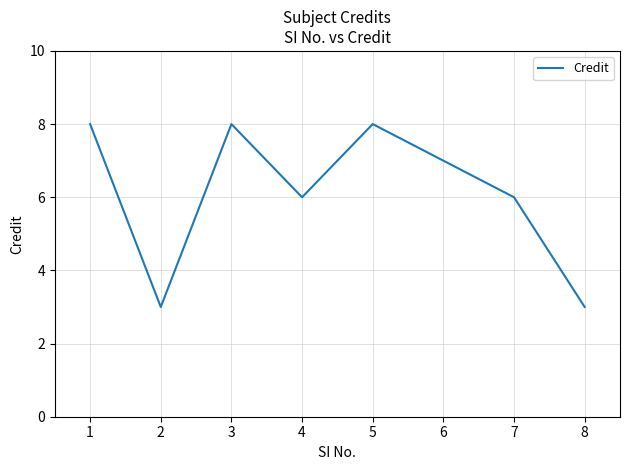

What is the smallest value displayed?

3